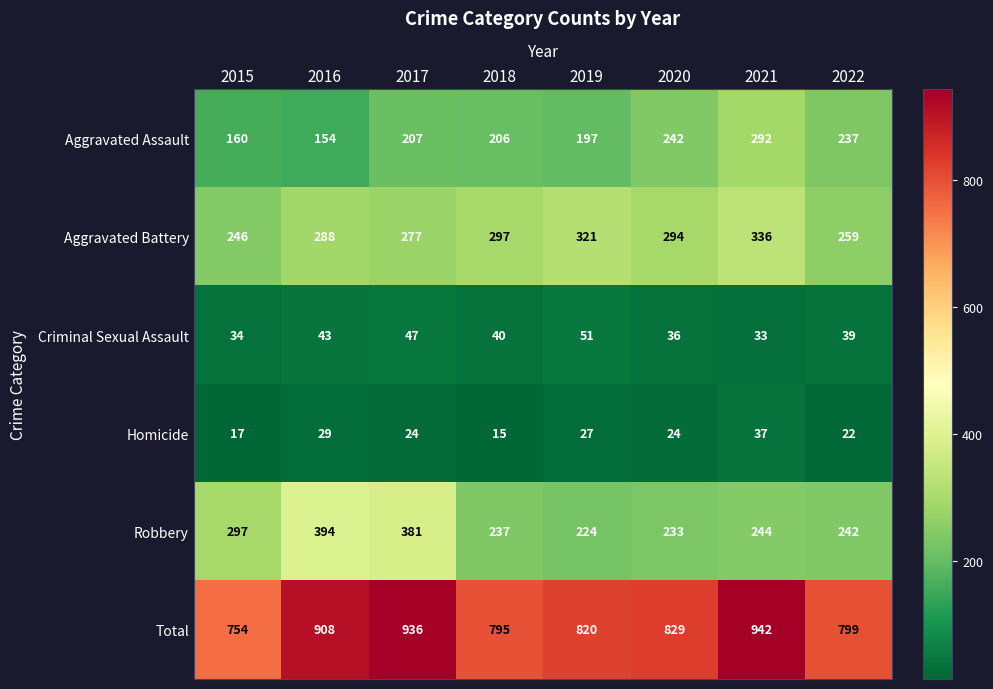

How many values in the Robbery series are below 244?

4